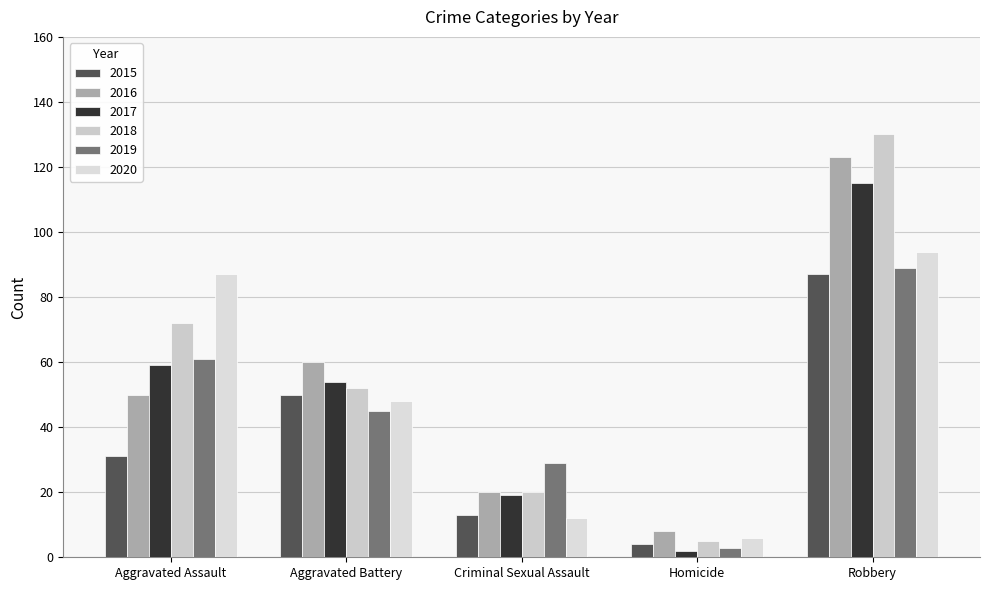

At how many categories does at least one series exceed 76?

2